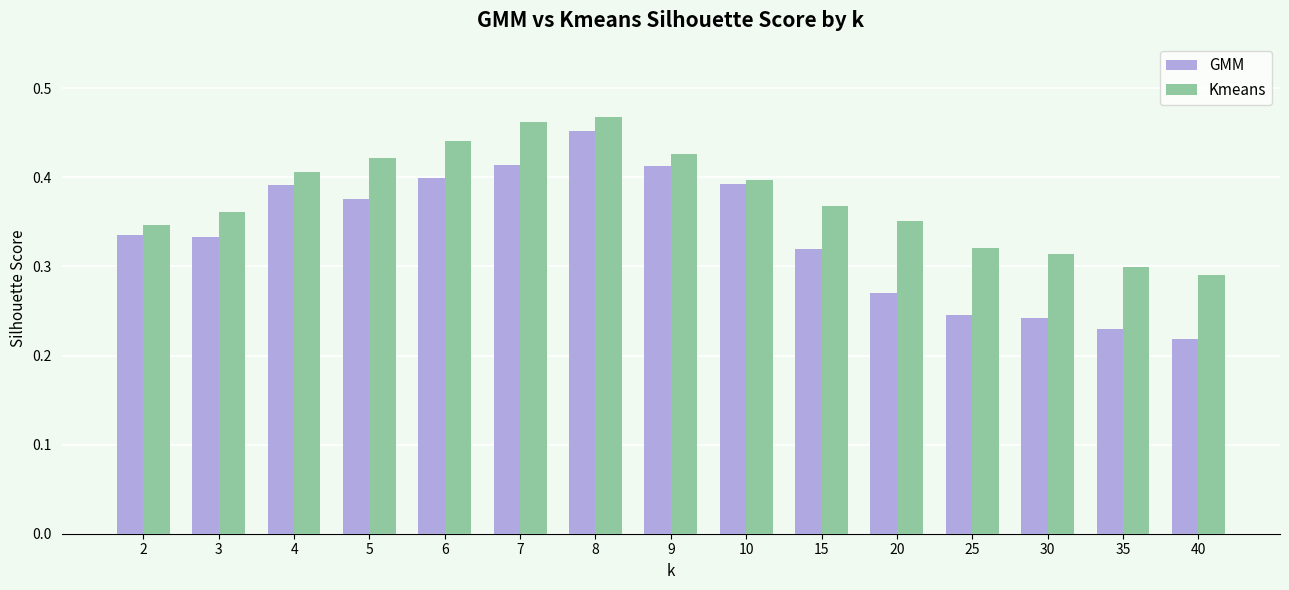

Which category has the lowest value in the Kmeans series?

40